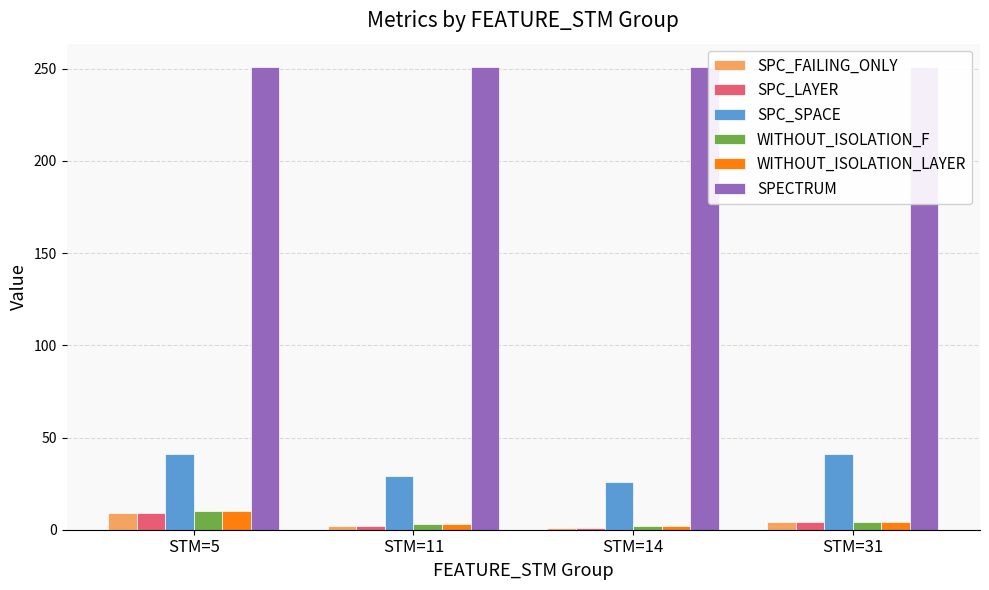

Rank the series at STM=31 from lowest to highest value.

SPC_FAILING_ONLY, SPC_LAYER, WITHOUT_ISOLATION_F, WITHOUT_ISOLATION_LAYER, SPC_SPACE, SPECTRUM